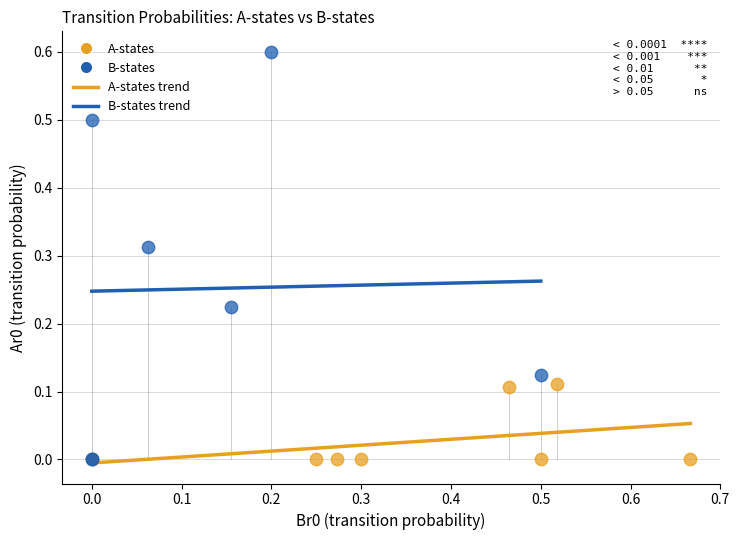

Which series contains the highest Y value?

B-states